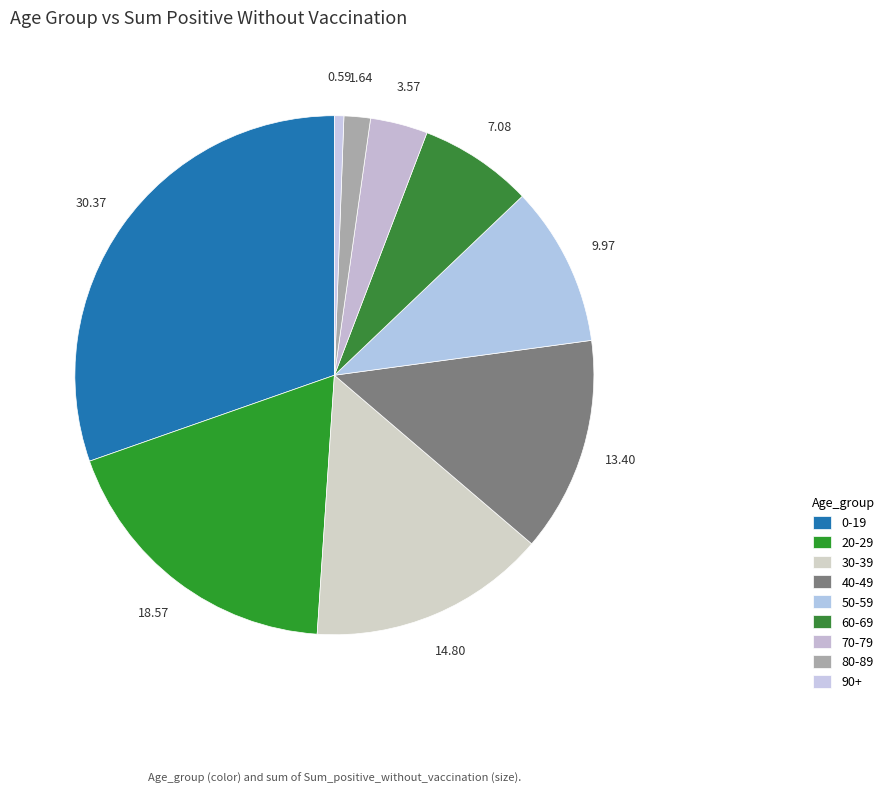

The 30-39 slice represents 7% of the pie. True or false?

False